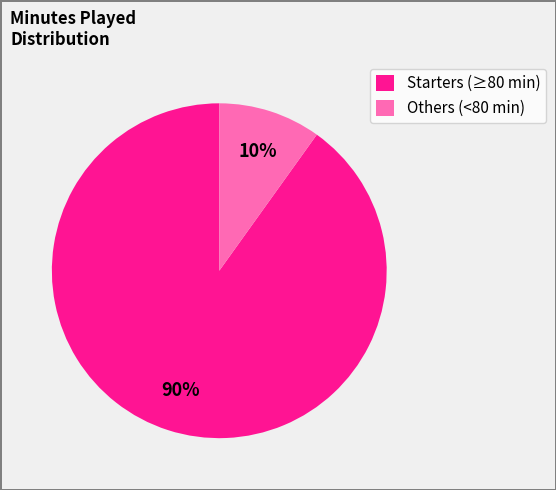

Do Starters (≥80 min) and Others (<80 min) together represent more than half of the pie?

Yes